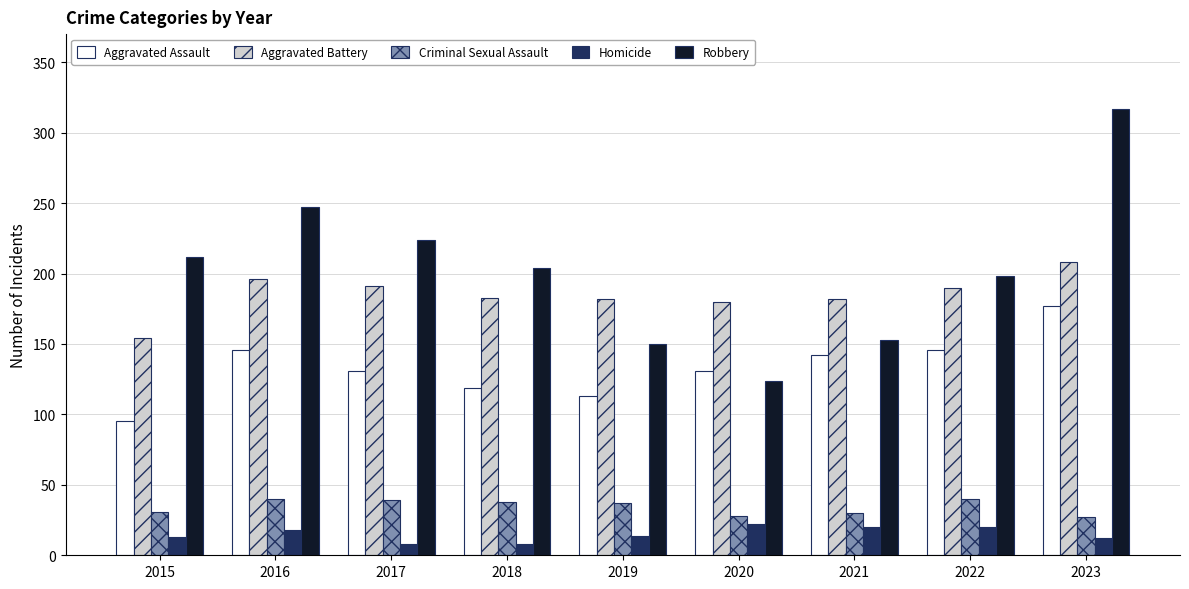

What is the minimum value shown in the chart?

8